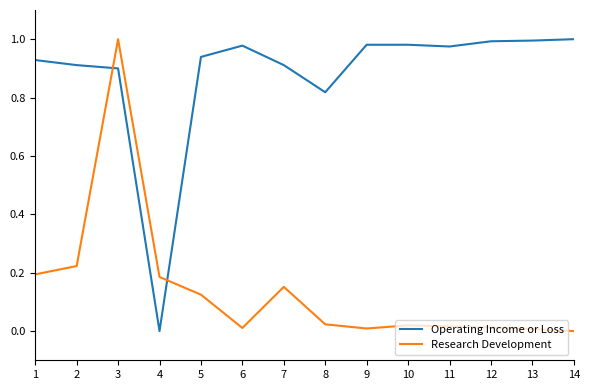

True or false: Research Development has a value of 0.2 at 5.

False